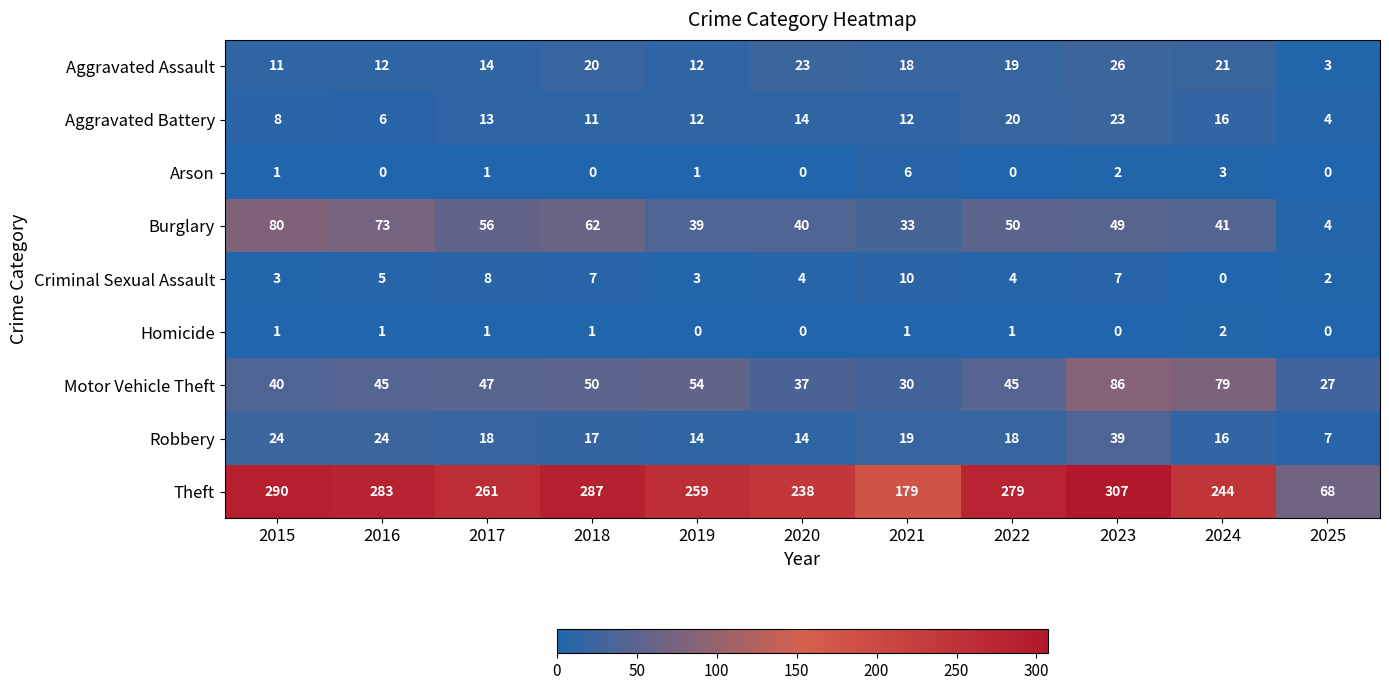

Which series changed the most between 2017 and 2018?

Theft